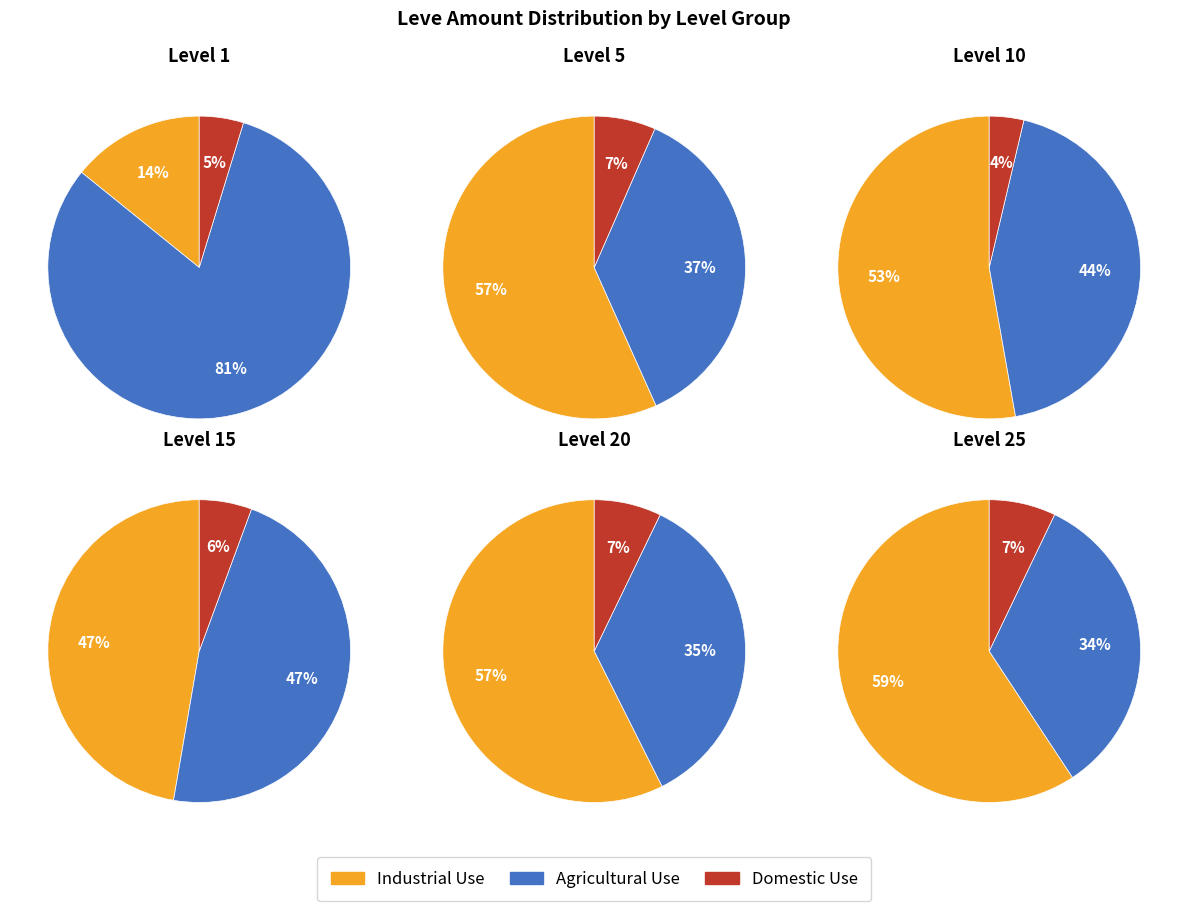

What portion of the pie excludes Level 20?

82.9%